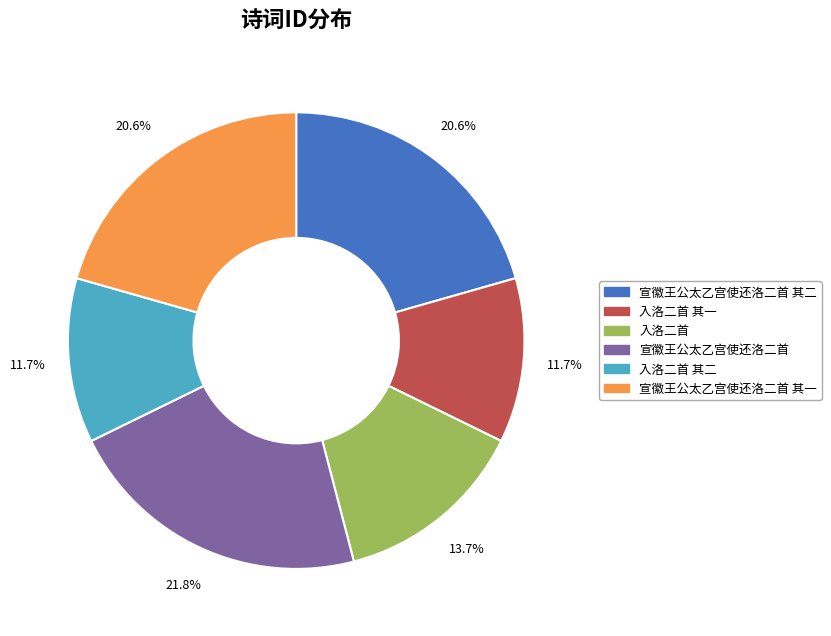

Approximately how many times larger is the value at 宣徽王公太乙宫使还洛二首 compared to 入洛二首 其二?

1.9